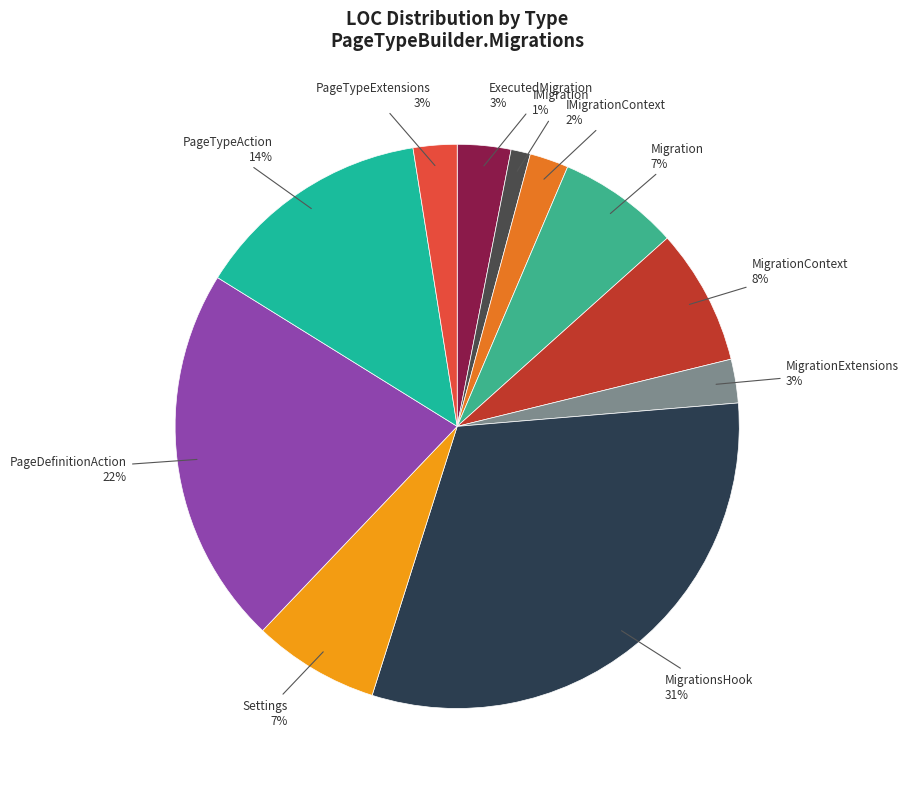

Is there any slice that represents more than half of the pie?

No